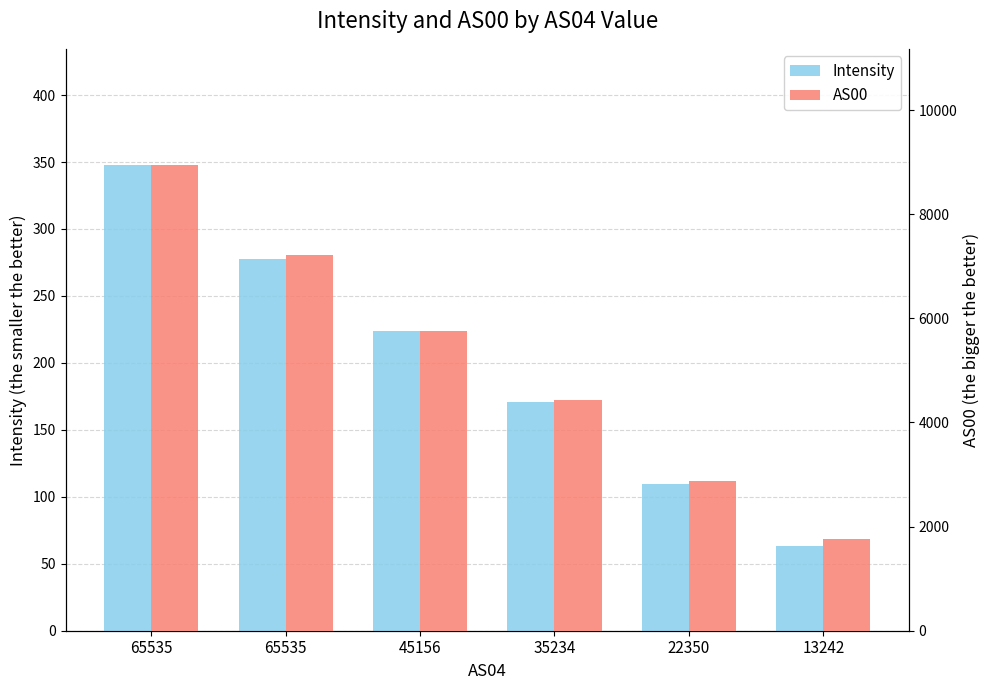

Reading left to right, extract all data points from this chart.

Intensity: 65535=347.6	65535=277.6	45156=223.9	35234=170.6	22350=109.3	13242=63.3
AS00: 65535=8940.0	65535=7215.0	45156=5753.0	35234=4423.0	22350=2880.0	13242=1771.0